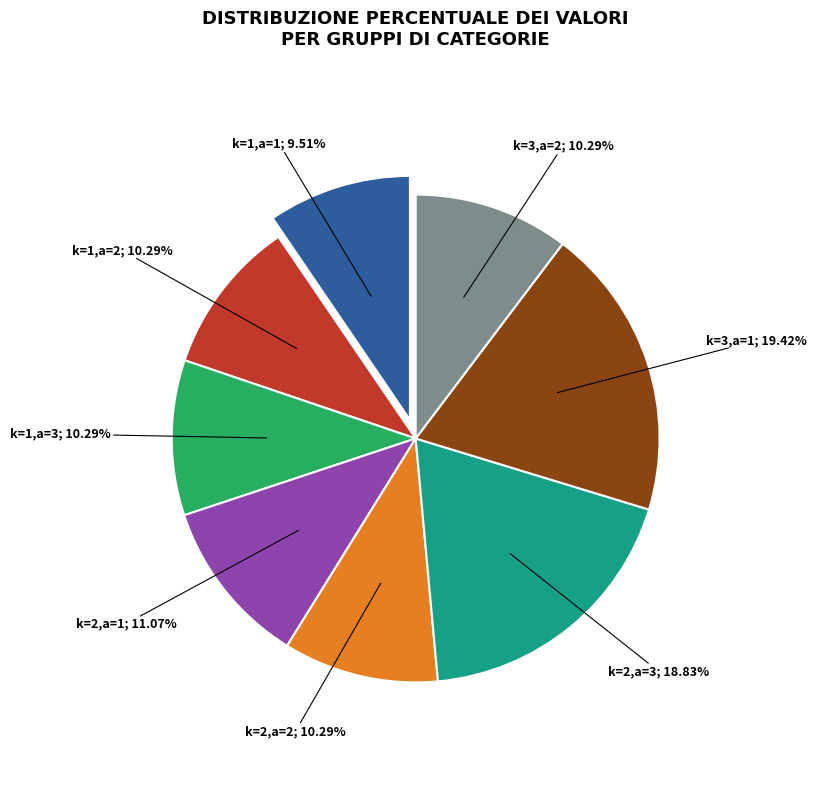

Is there any slice that represents more than half of the pie?

No